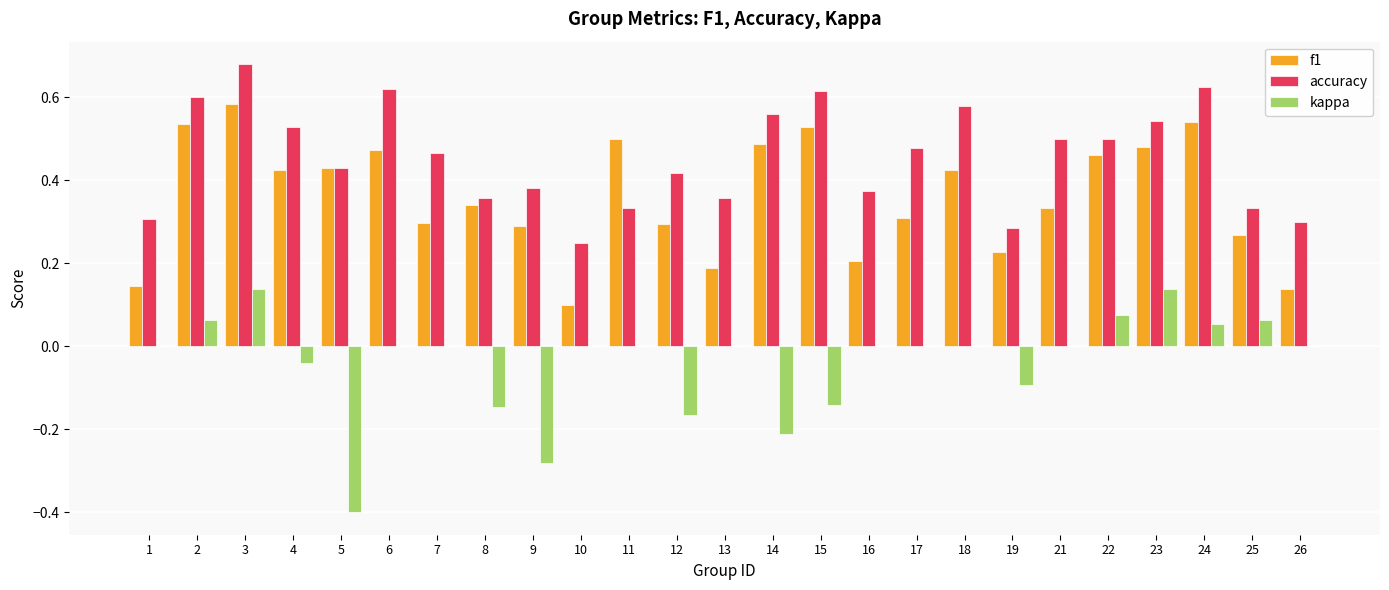

Are the bars grouped side by side (vs. stacked)?

Yes